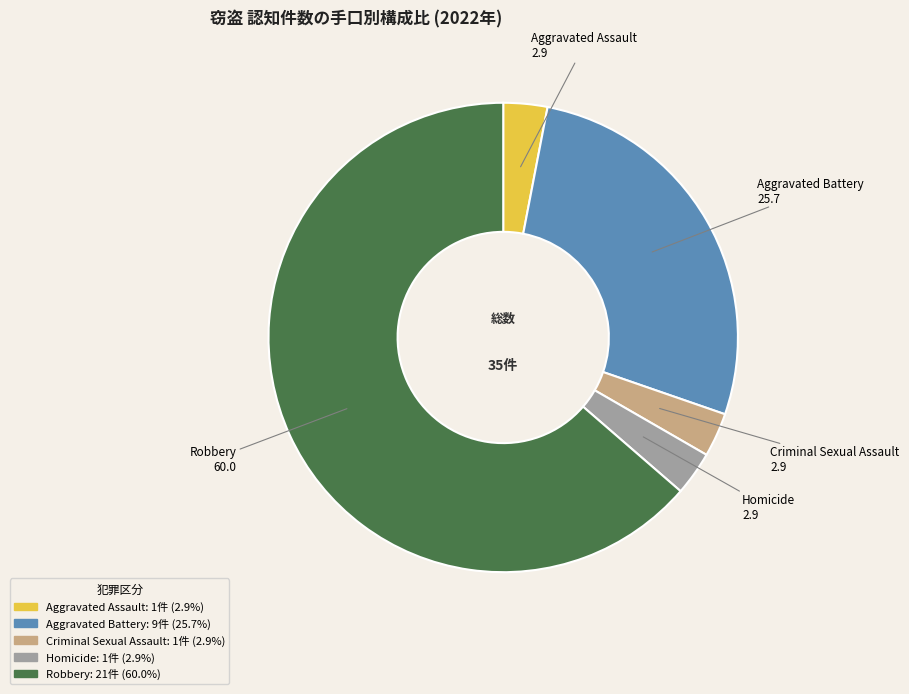

What is the largest slice in the pie chart?

Robbery